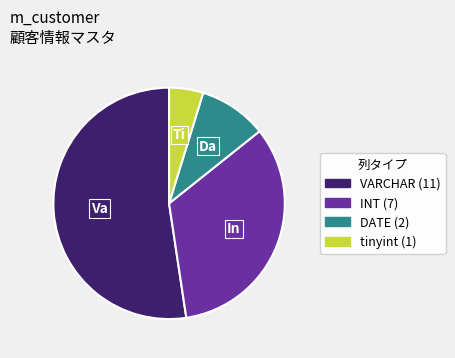

True or false: INT accounts for 33% of the total.

True